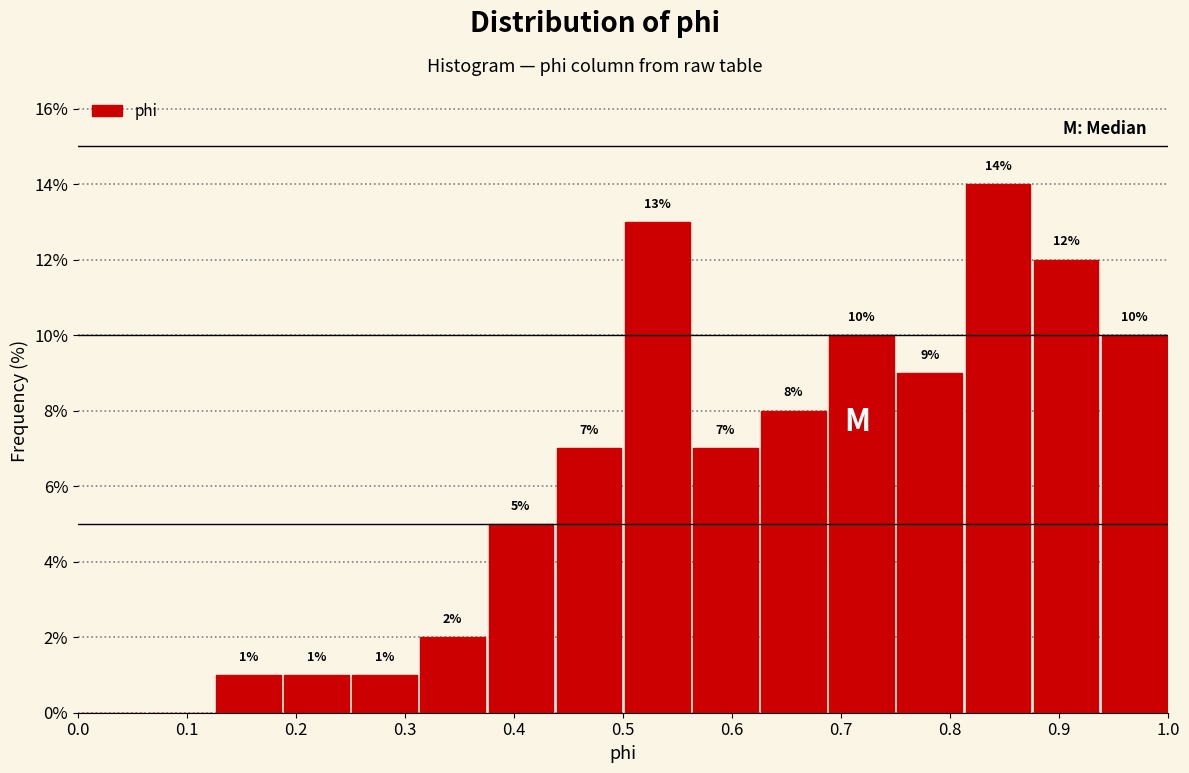

Over which range of the x-axis is the bar tallest?

0.81 to 0.88